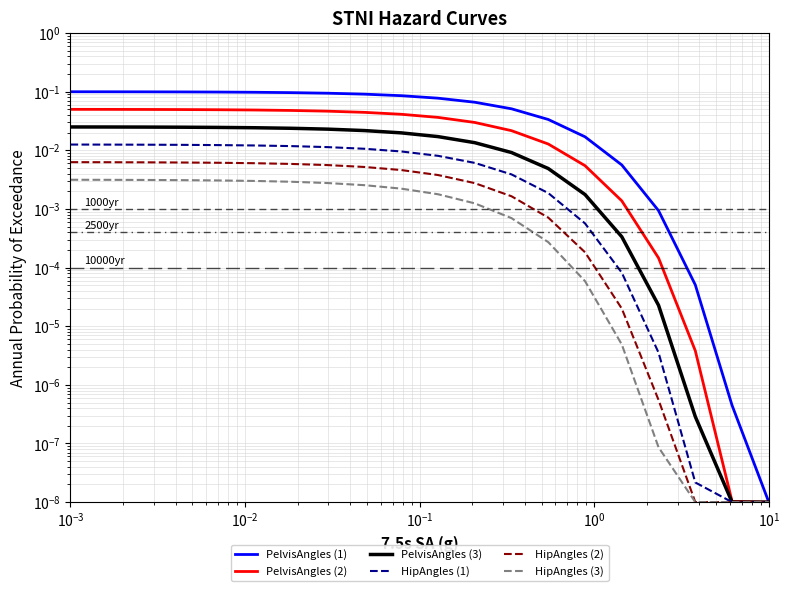

True or false: PelvisAngles (1) has more than 2 points higher than both neighbors.

False